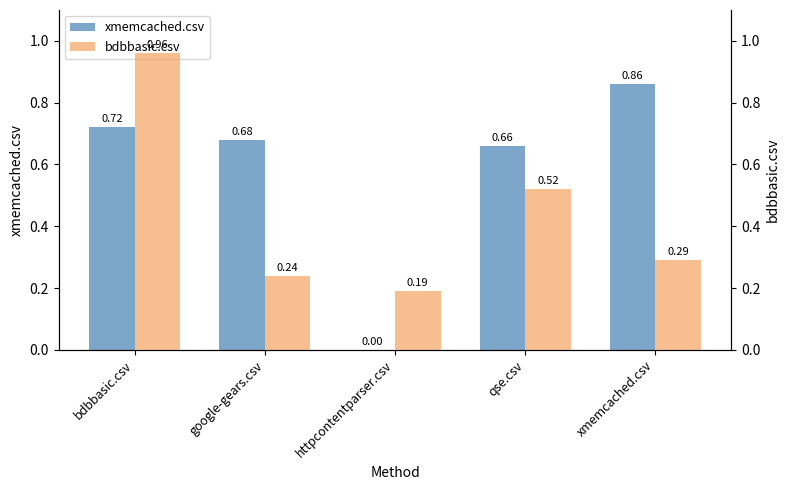

What is the sum of the bdbbasic.csv values at google-gears.csv and xmemcached.csv?

0.5